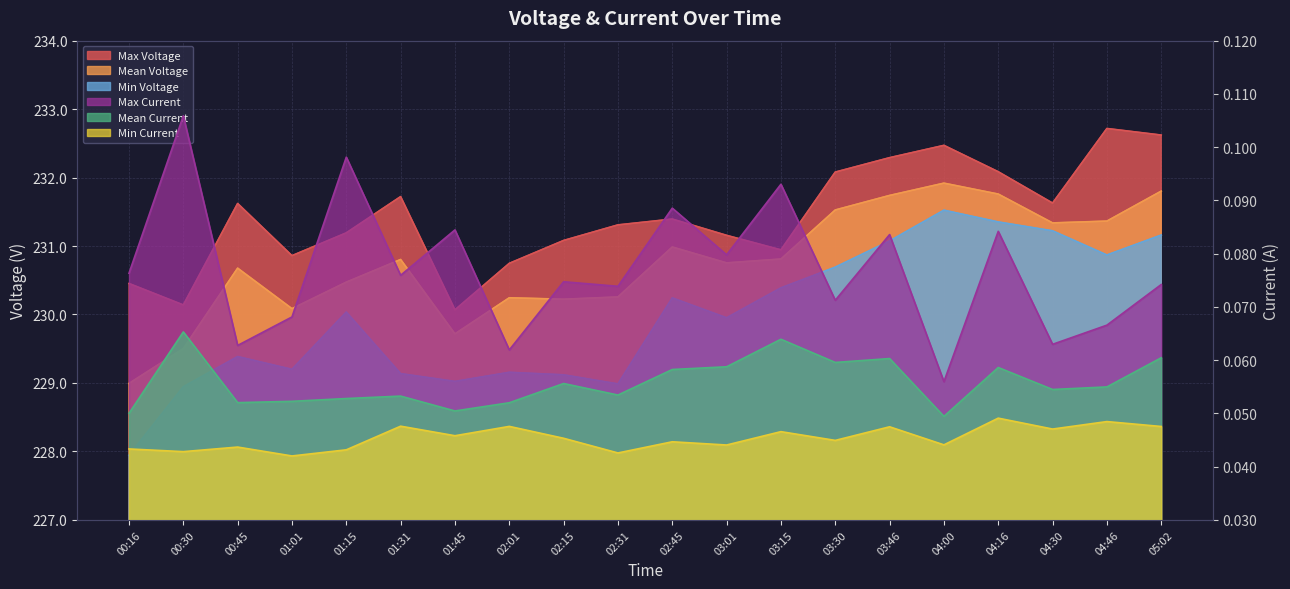

Is the value of Mean Current at 00:16 greater than the value of Mean Voltage at 03:01?

No